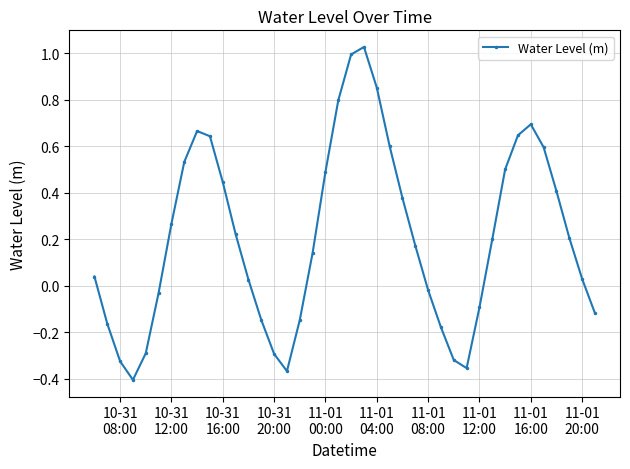

What is the sum of all values?

8.3